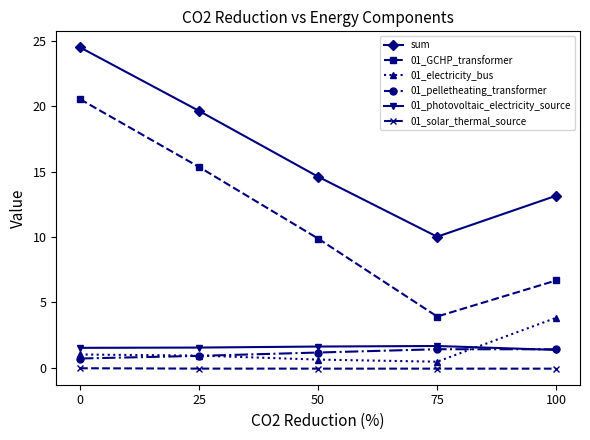

Which category has the lowest value in the sum series?

75